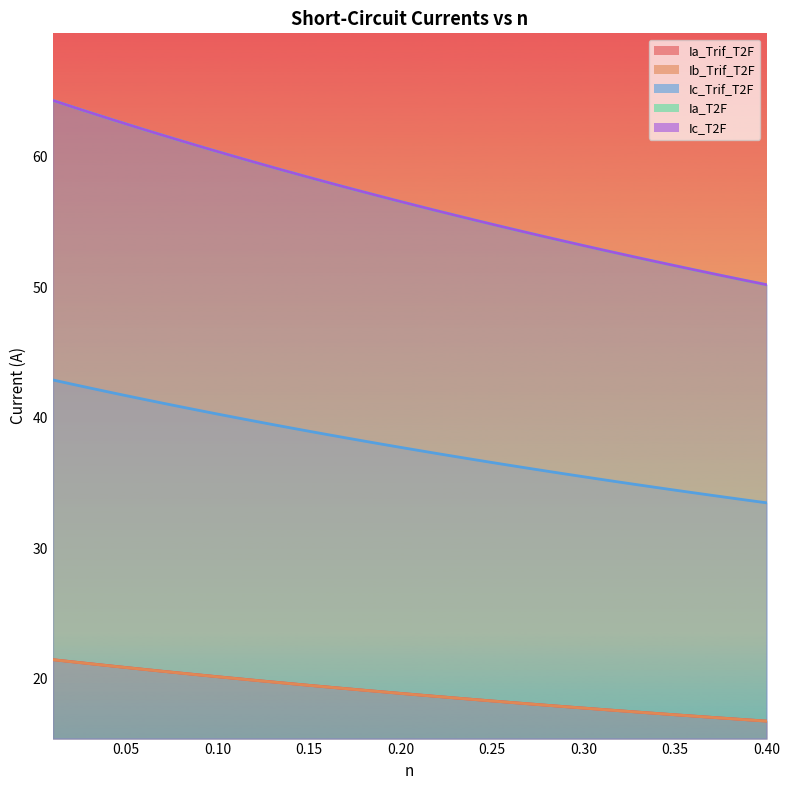

What is the difference between the Ib_Trif_T2F values at 0.09 and 0.16?

0.9